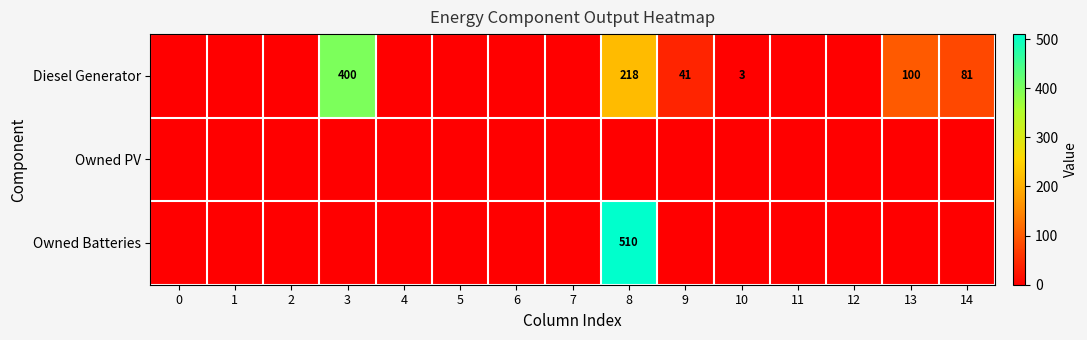

The Diesel Generator series shows 378 at 8. True or false?

False